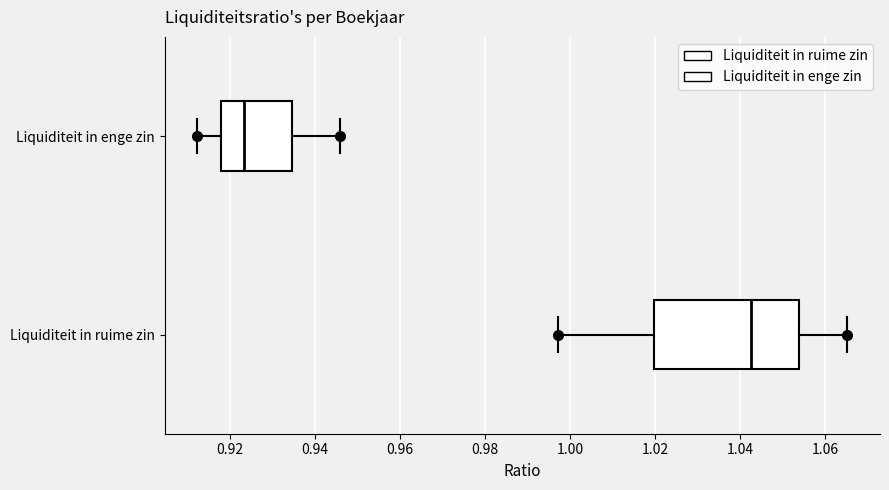

Which box has the furthest to the right median line?

Liquiditeit in ruime zin